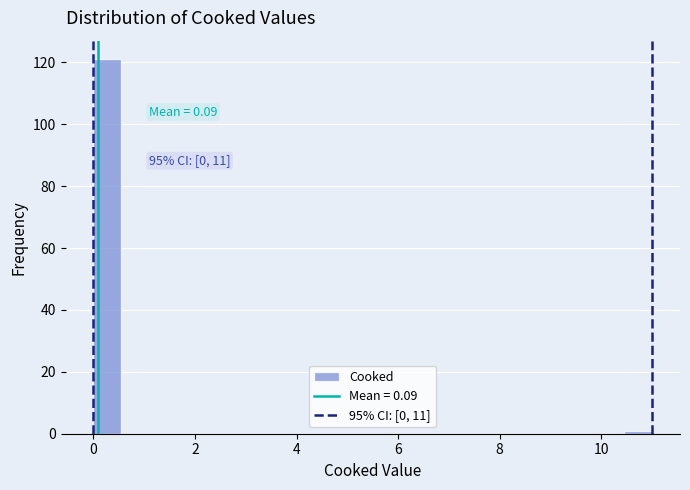

Read against the x-axis, roughly where is the centre of the tallest bar?

0.2